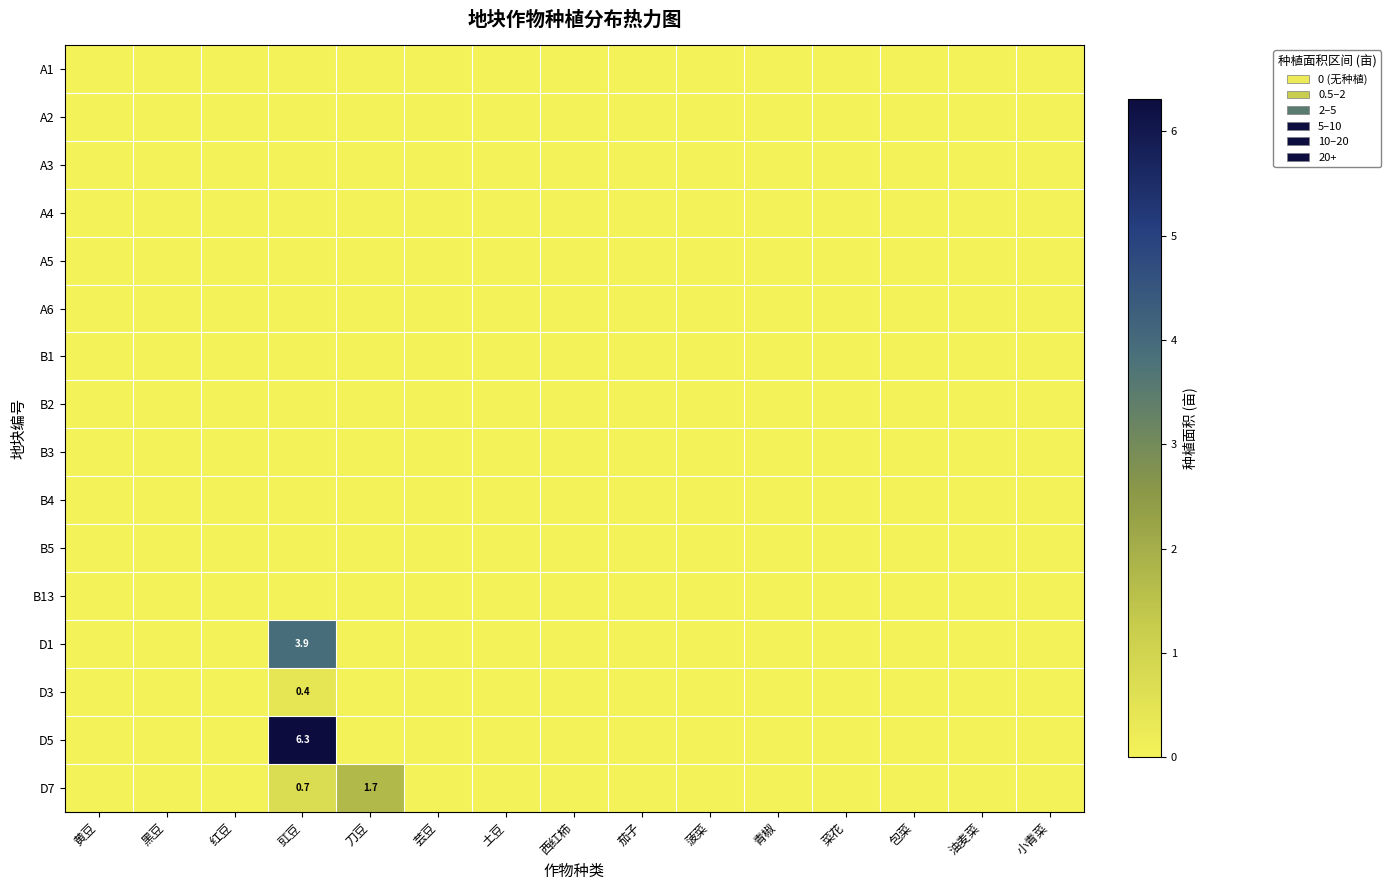

Which category has the lowest value in the A2 series?

黄豆